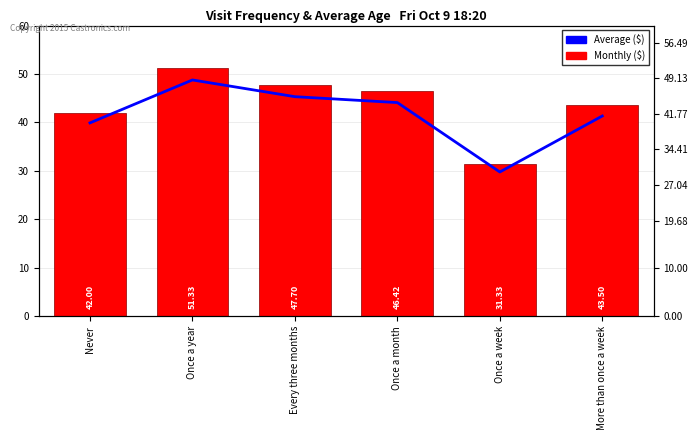

What value does the Average Age ($) series have at Once a week?

31.3